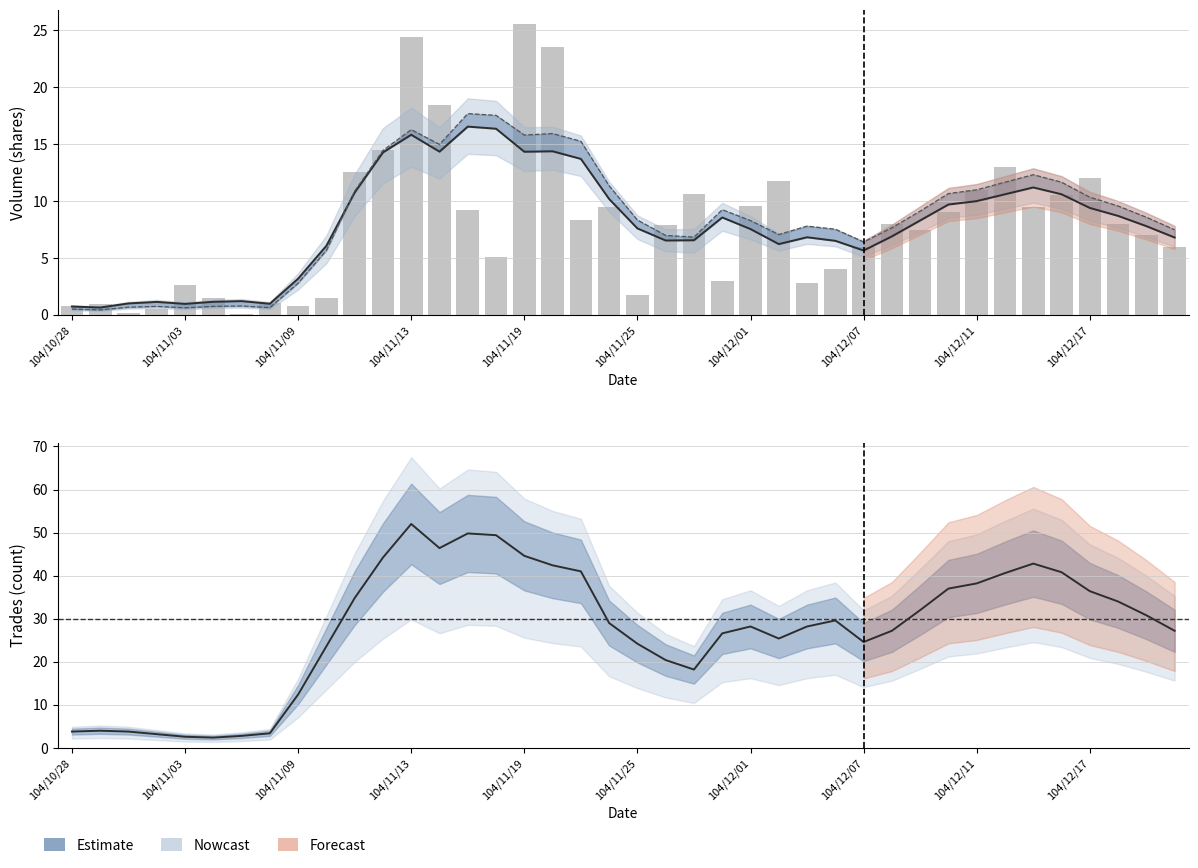

What is the sum of the values at 29 and 21?

15.9